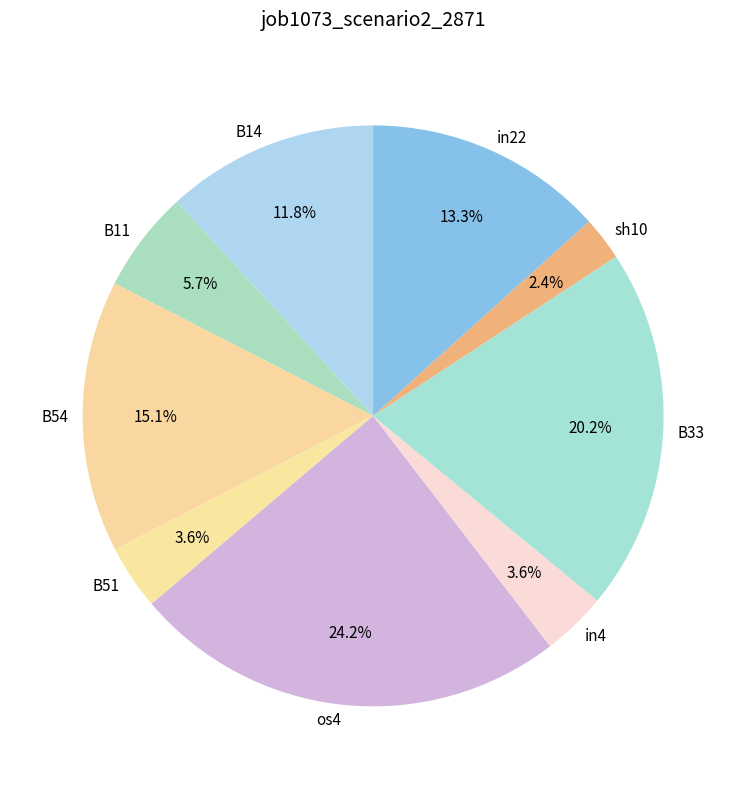

What percentage do B11 and in4 together represent?

9.3%